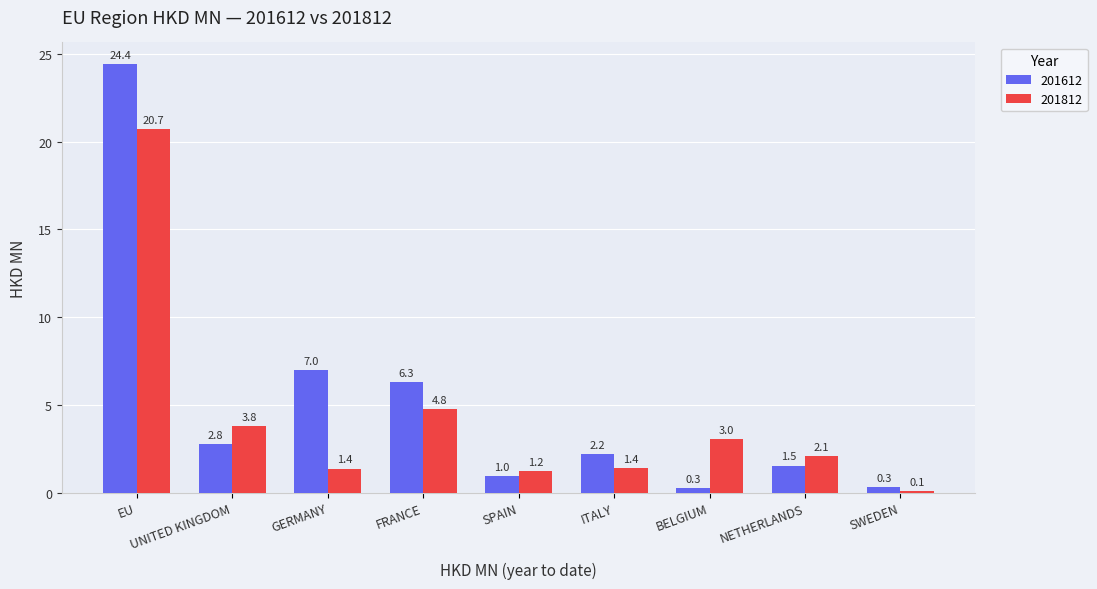

At which category does the chart reach its peak across all series?

EU